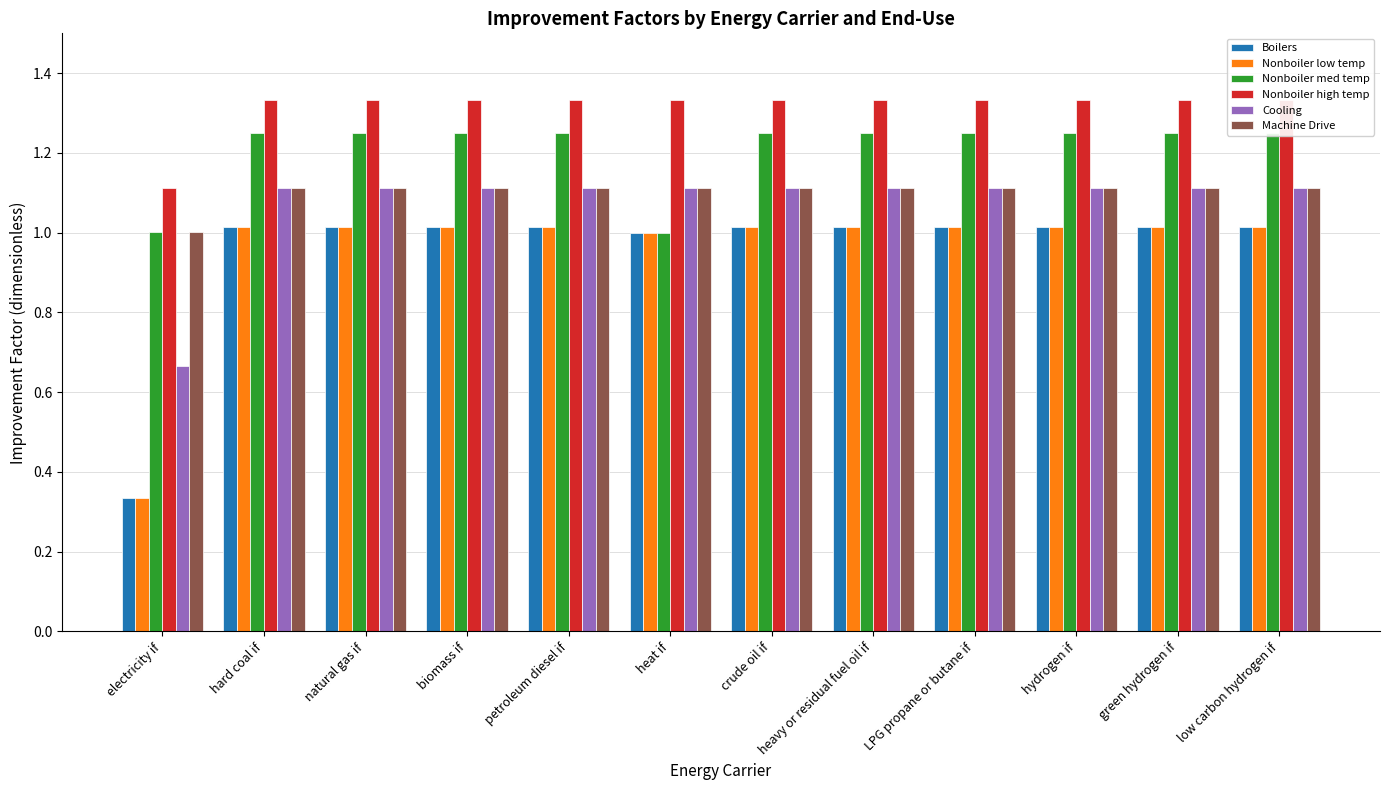

What is the greatest value displayed?

1.3